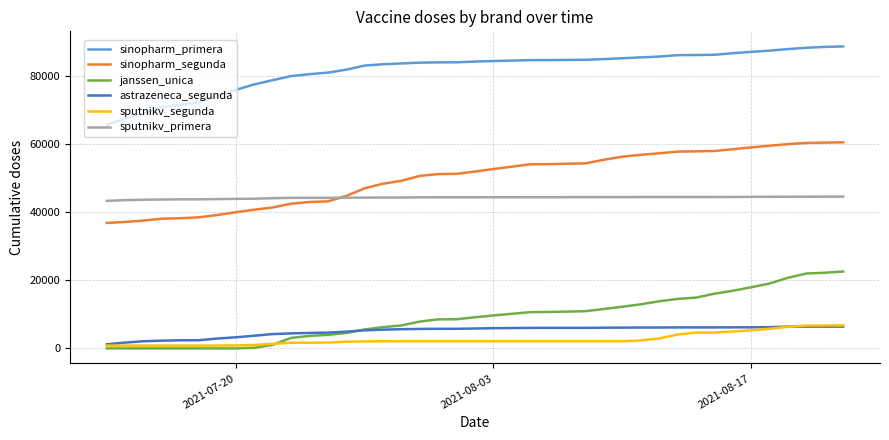

What is the lowest value of the astrazeneca_segunda series?

1193